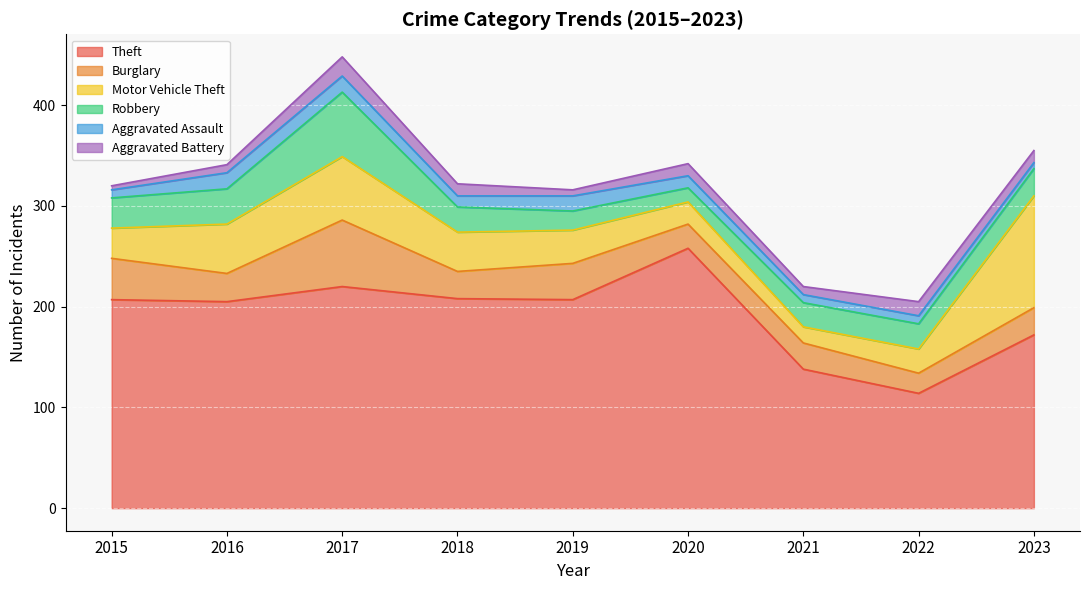

What is the approximate value of Theft at 2018?

208